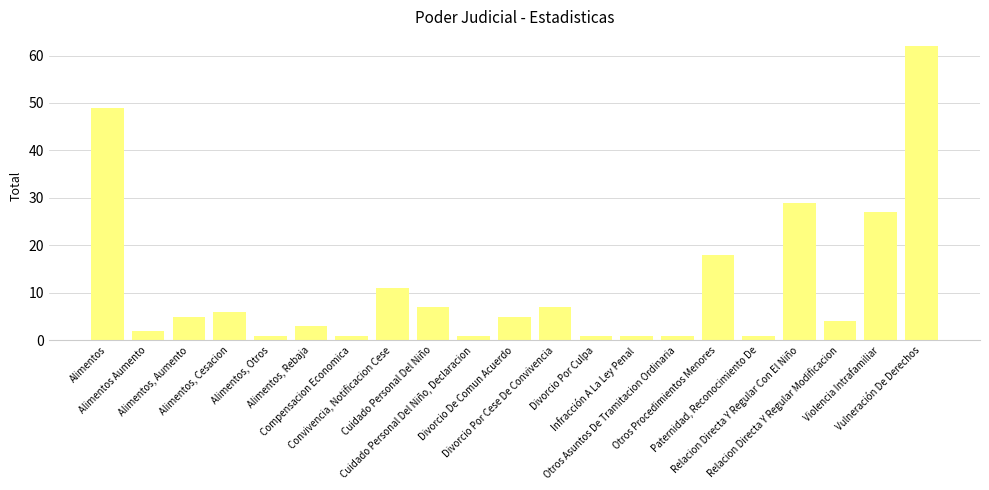

The value at Alimentos, Otros is 1. True or false?

True